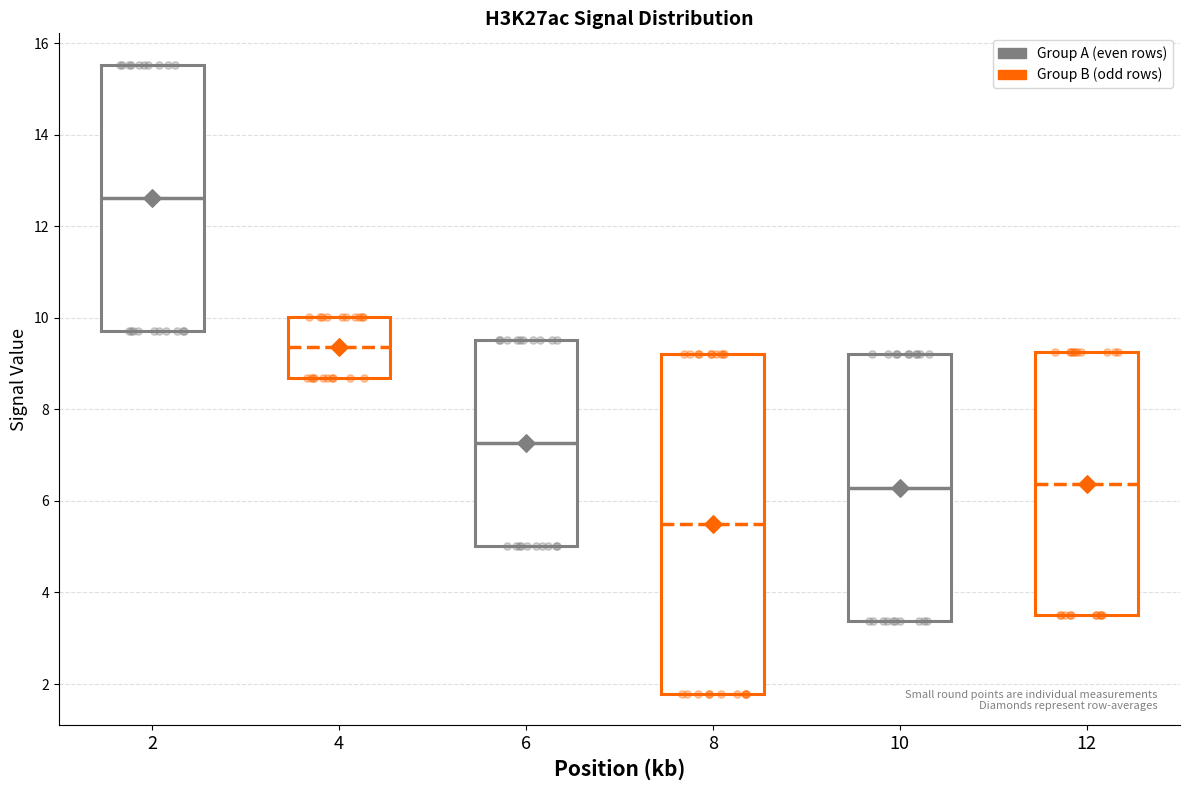

Comparing the boxes themselves (not the whiskers), which one is the tallest?

8